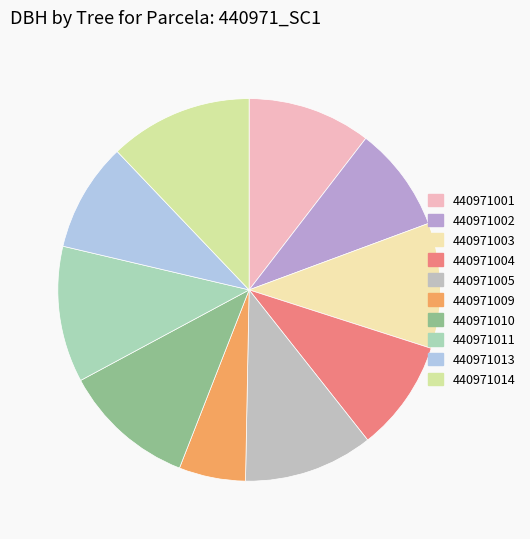

Between 440971001 and 440971004, which is larger?

440971001